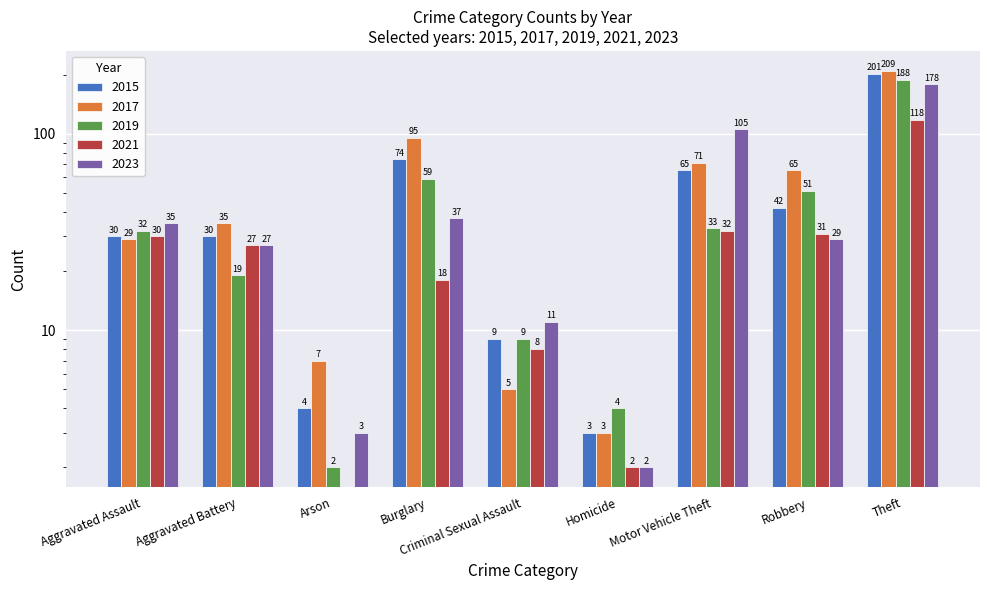

Which series has the widest spread of values?

2017